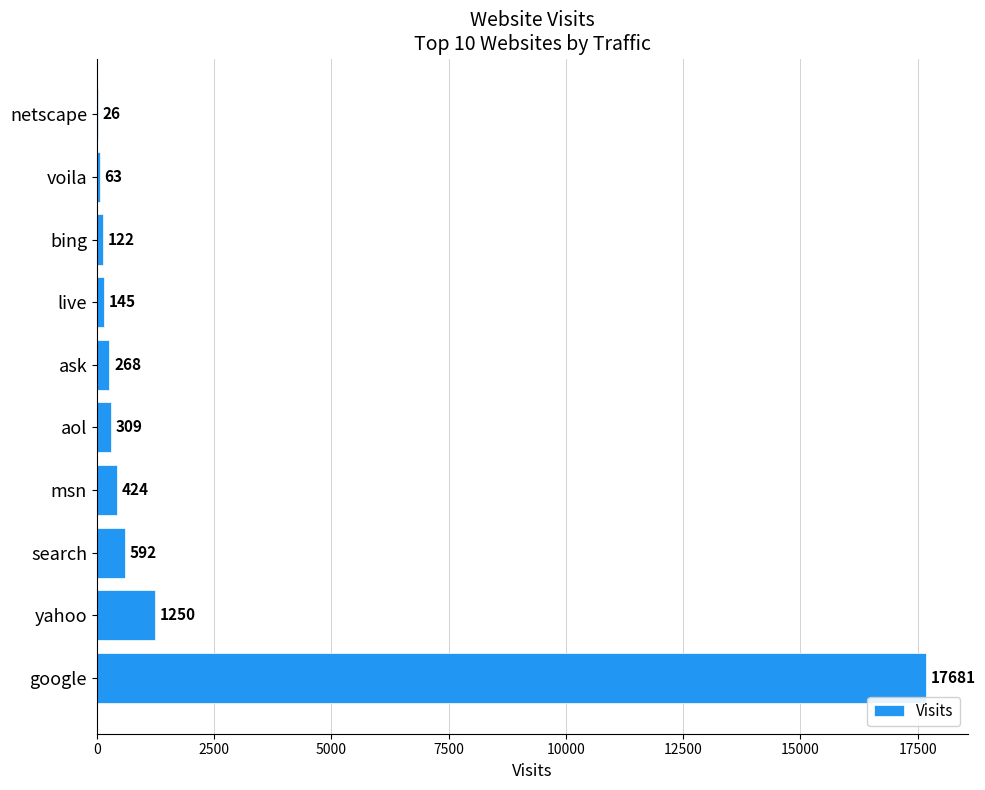

Which category has the highest value across all series?

google